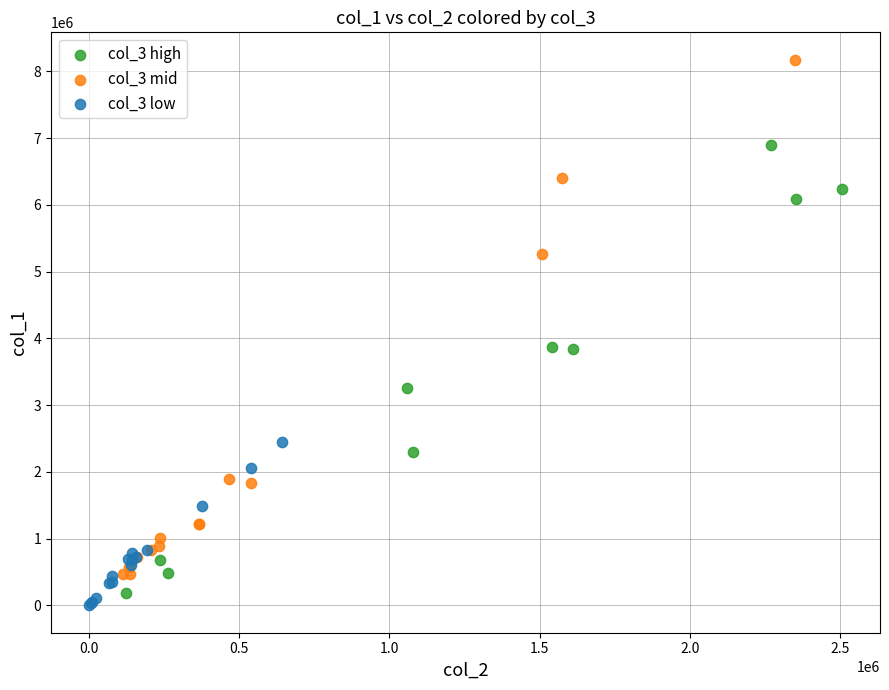

Which series contains the highest Y value?

col_3 mid